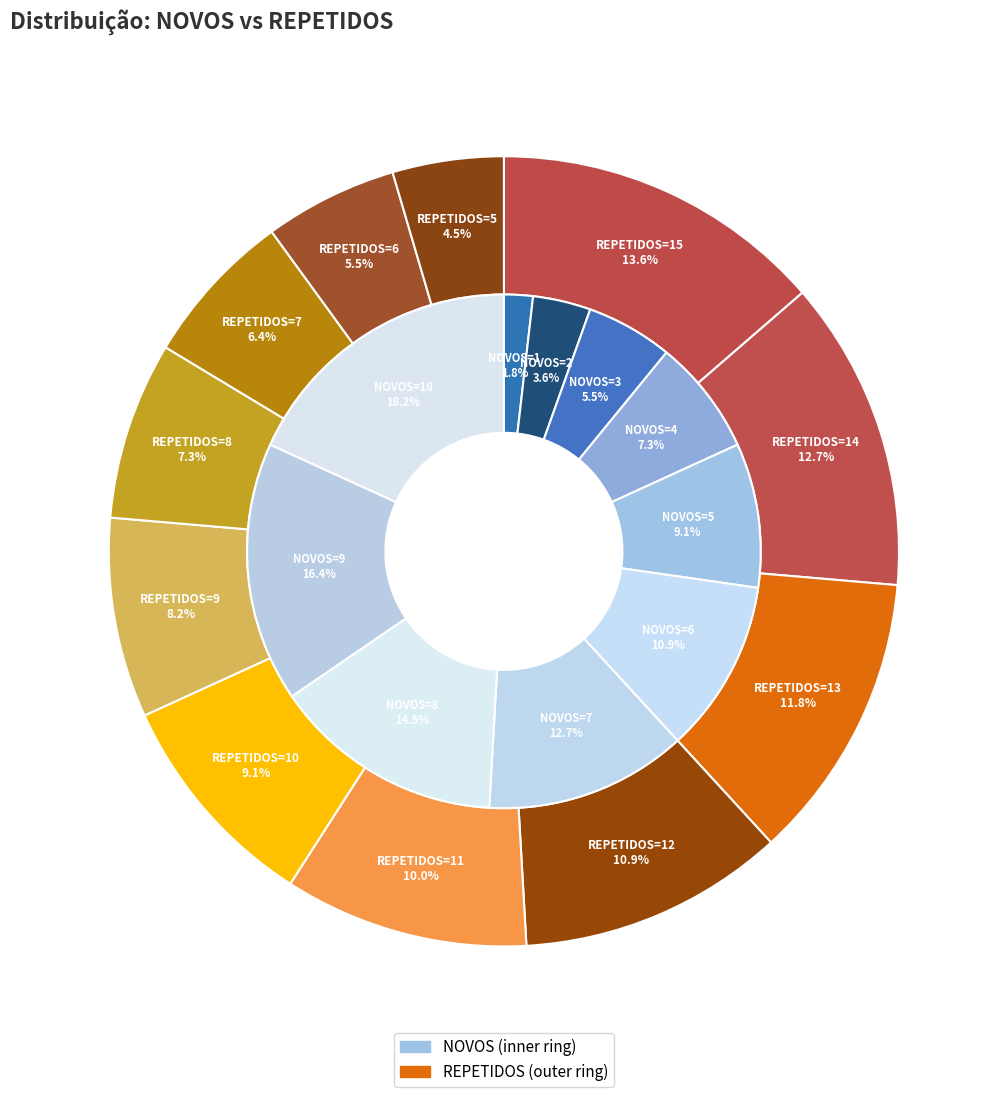

Which series changed the most between 2 and 7?

NOVOS